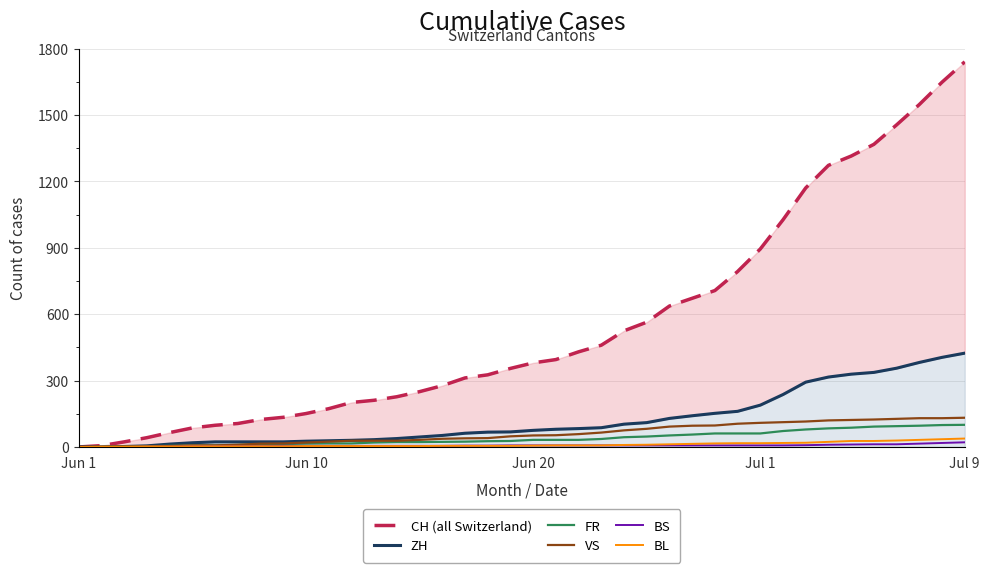

At how many categories does at least one series exceed 770?

11